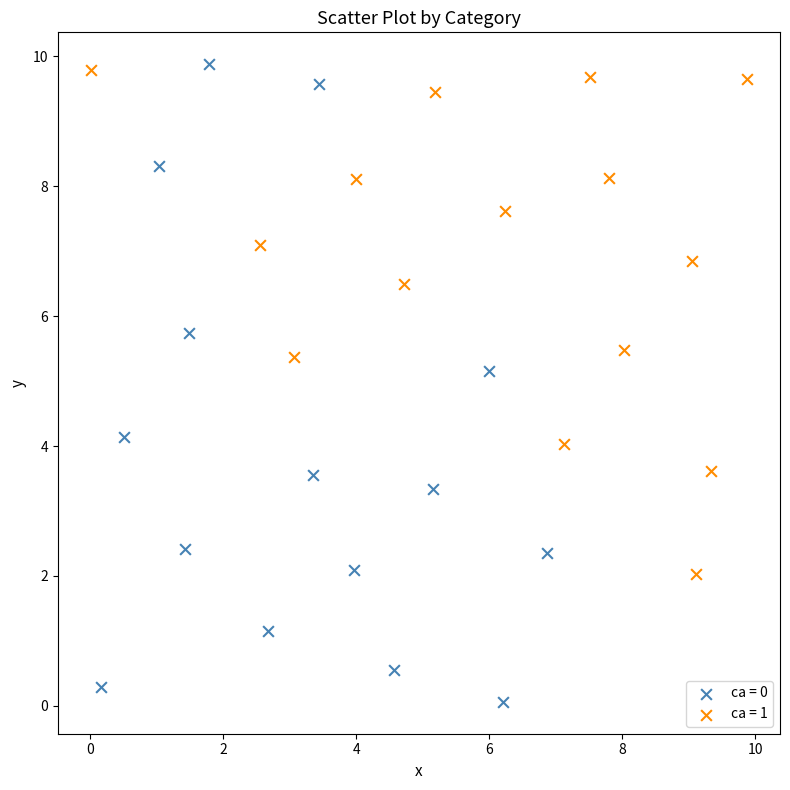

Which series reaches the minimum Y coordinate?

ca = 0